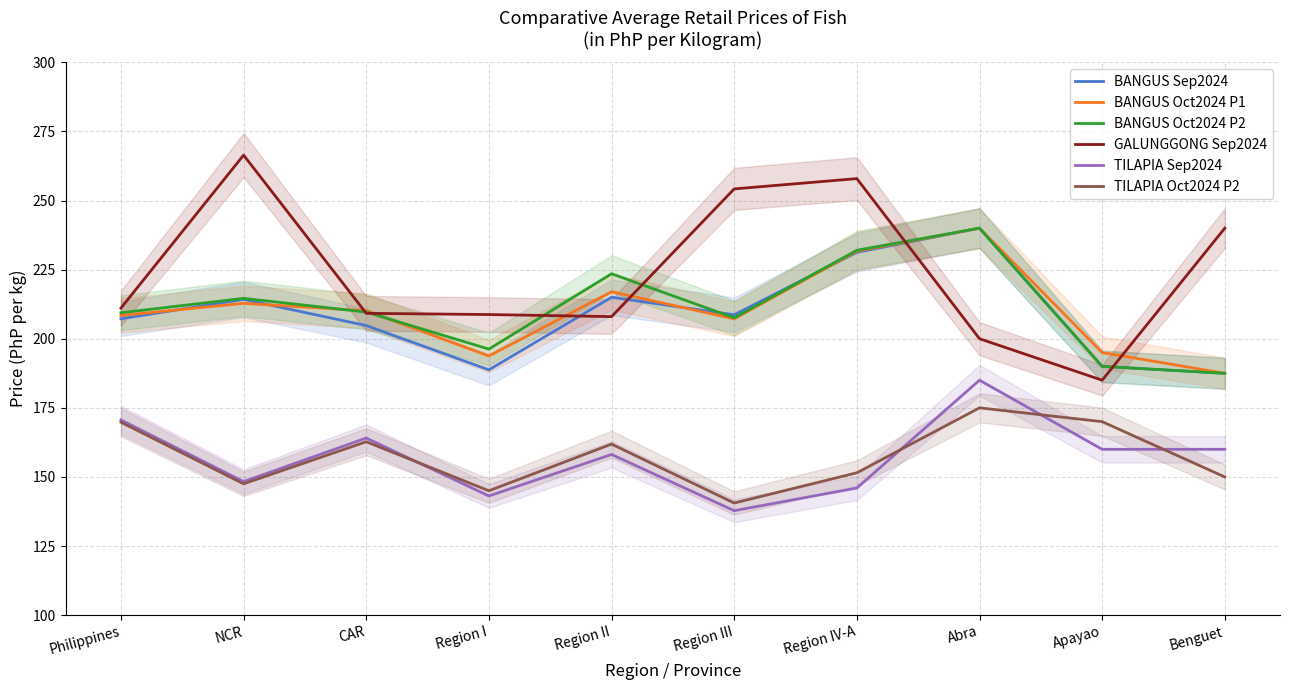

True or false: BANGUS Oct2024 P2 has a value of 209.4 at Philippines.

True